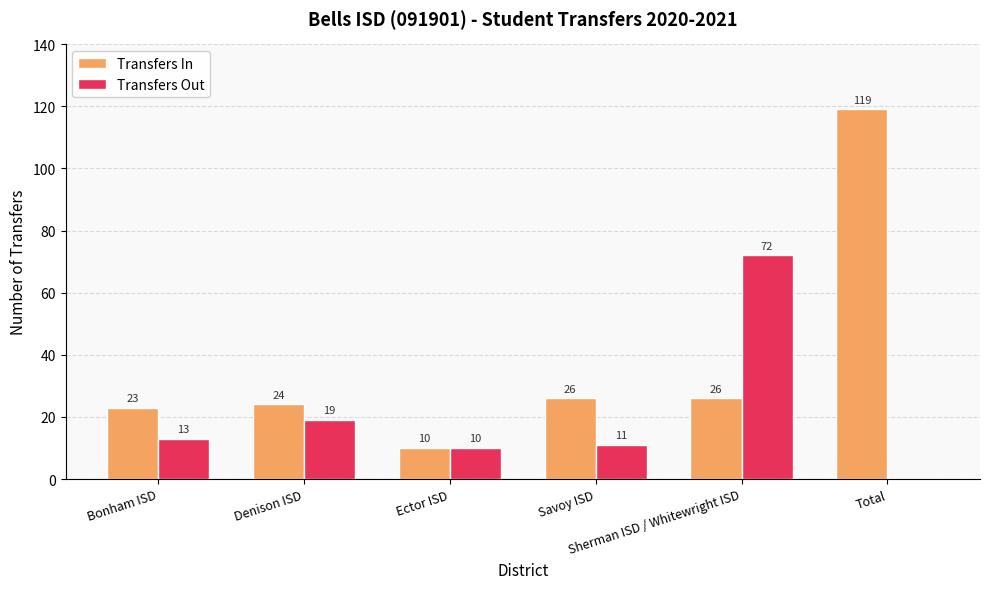

What is the sum of all Transfers Out values?

125